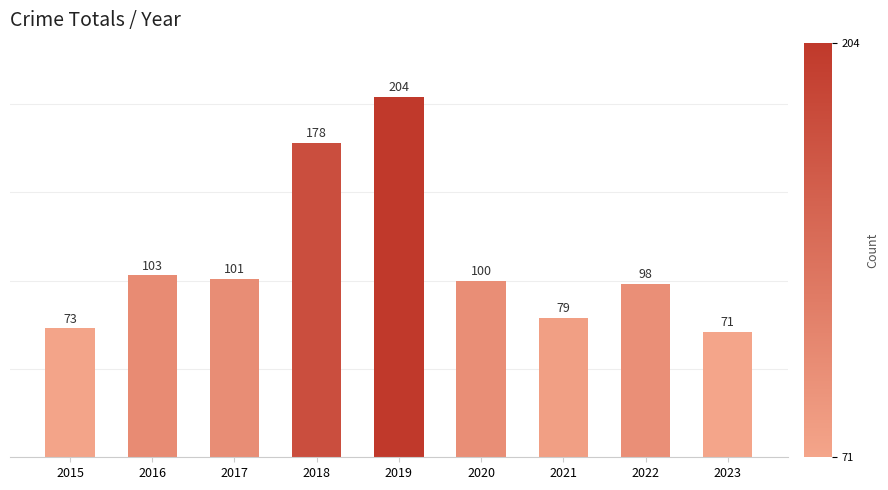

What is the ratio of the value at 2018 to the value at 2022?

1.8